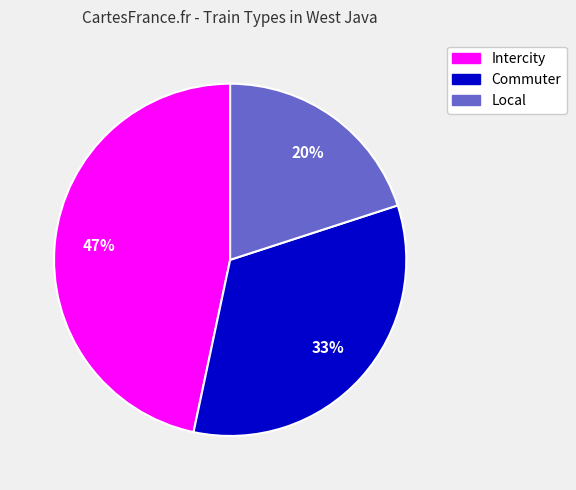

Is there any slice that represents more than half of the pie?

No